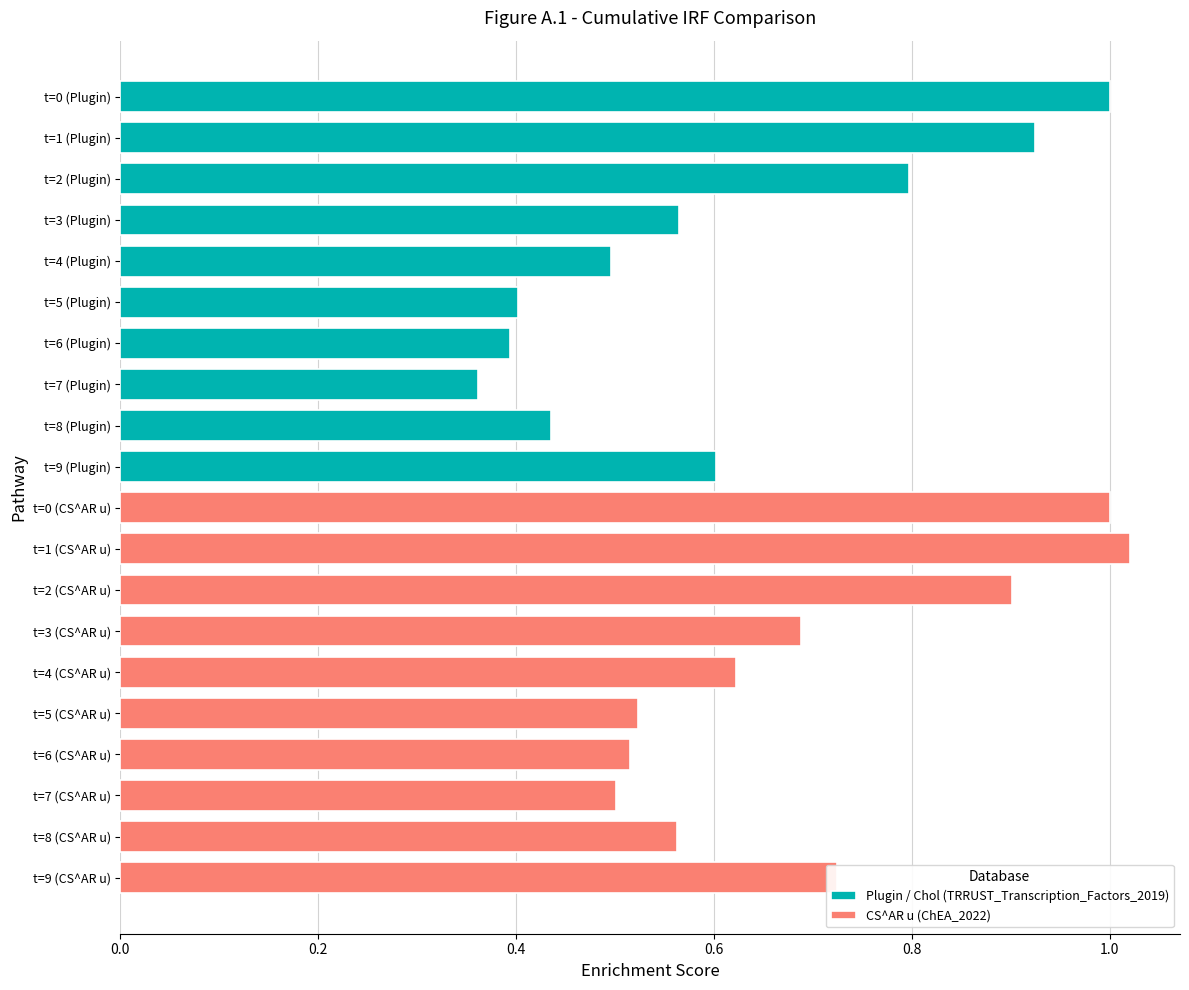

The value of CS^AR u (ChEA_2022) at t=7 (CS^AR u) is 0.7. True or false?

False